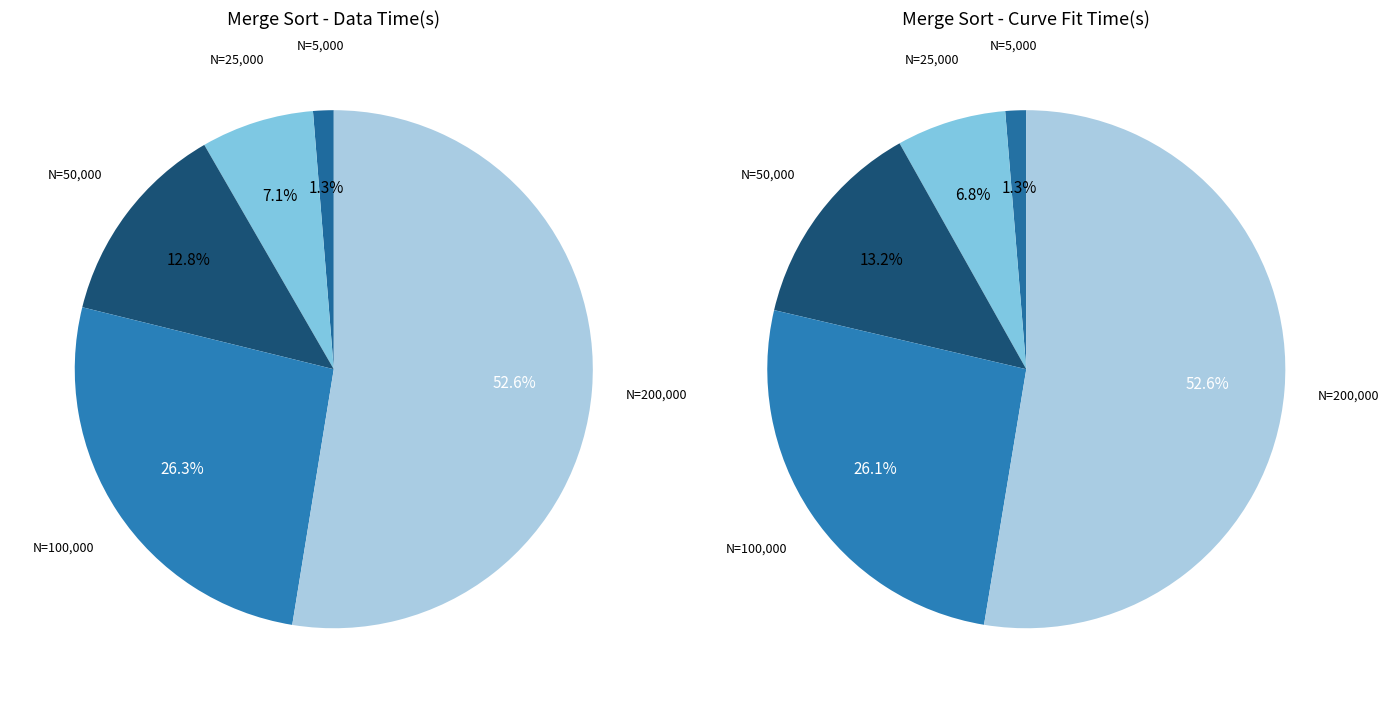

To the nearest percent, what percentage of the pie is N=25000?

7%